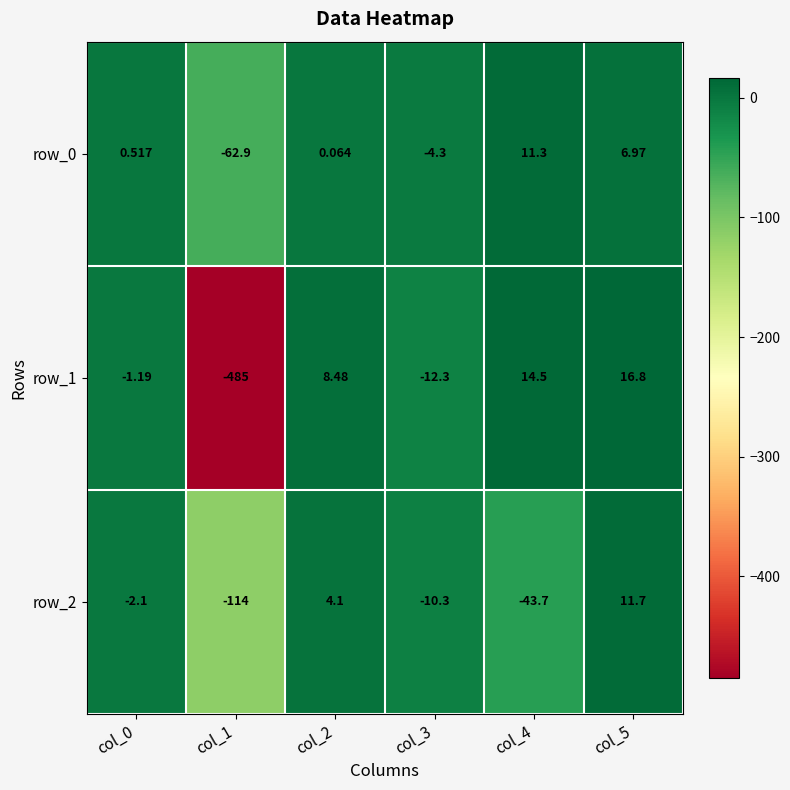

Rank the series at col_2 from highest to lowest value.

row_1, row_2, row_0